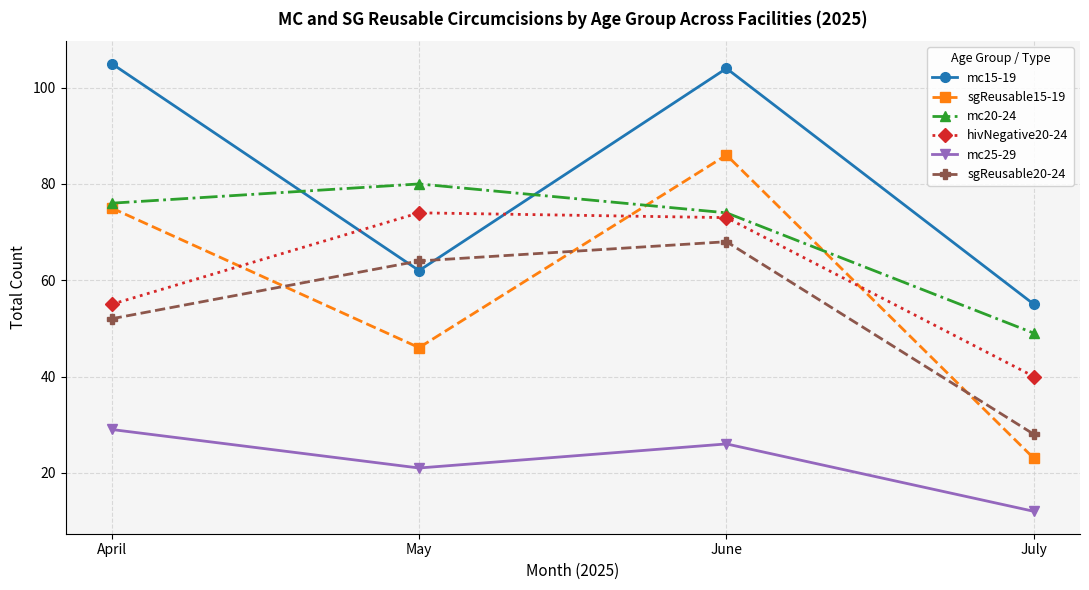

What is the difference between the second highest and minimum values in the mc25-29 series?

14